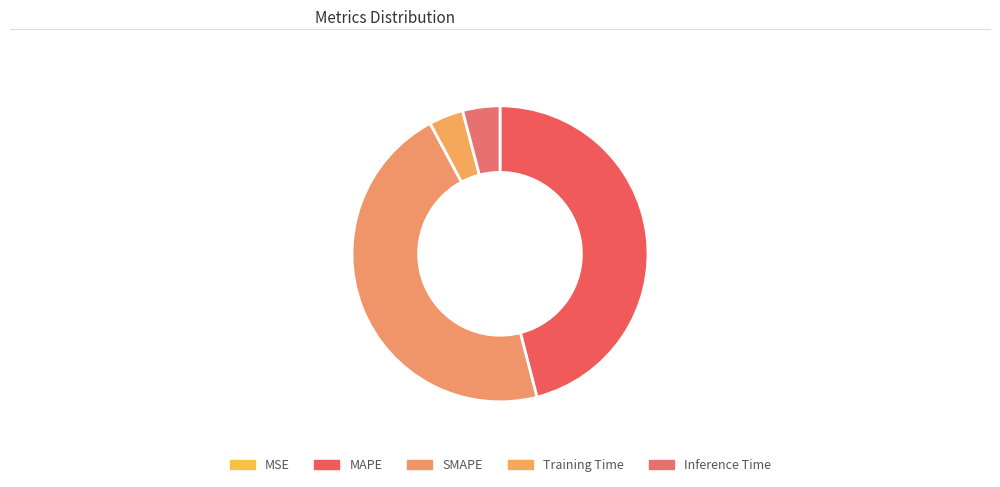

Count the number of slices in the pie.

5